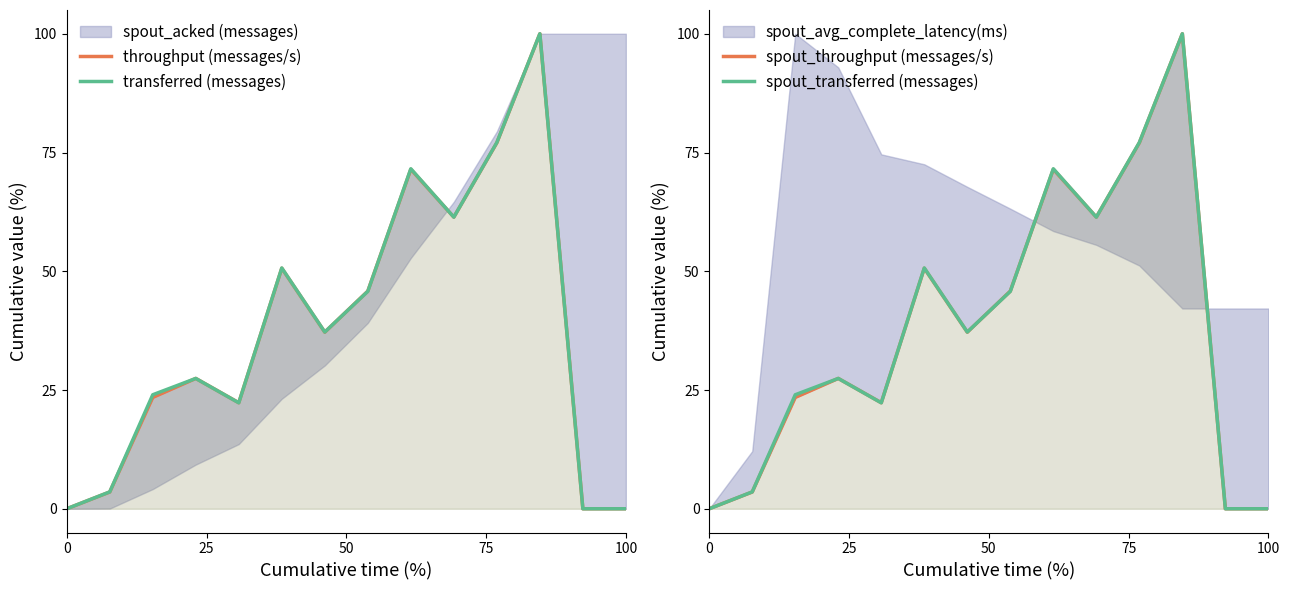

What is the average value of the throughput (messages/s) series?

37.2